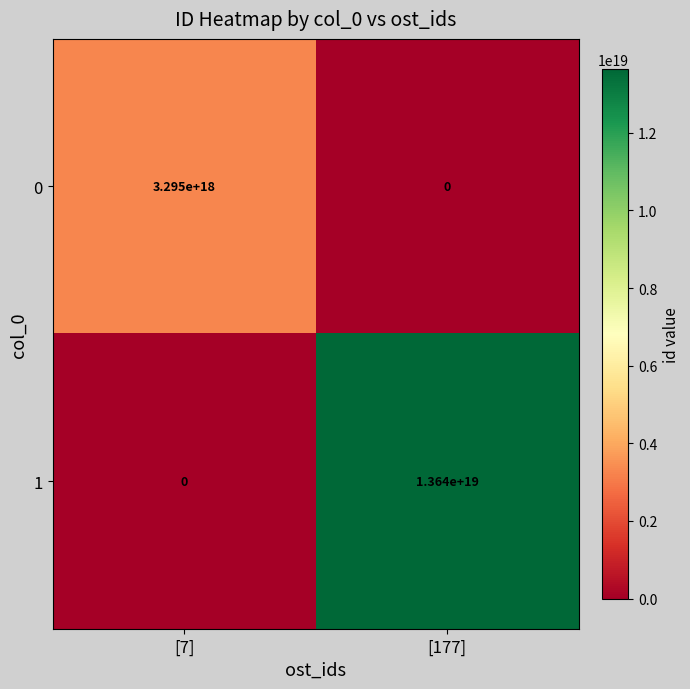

At which category is the sum across all series the highest?

[177]